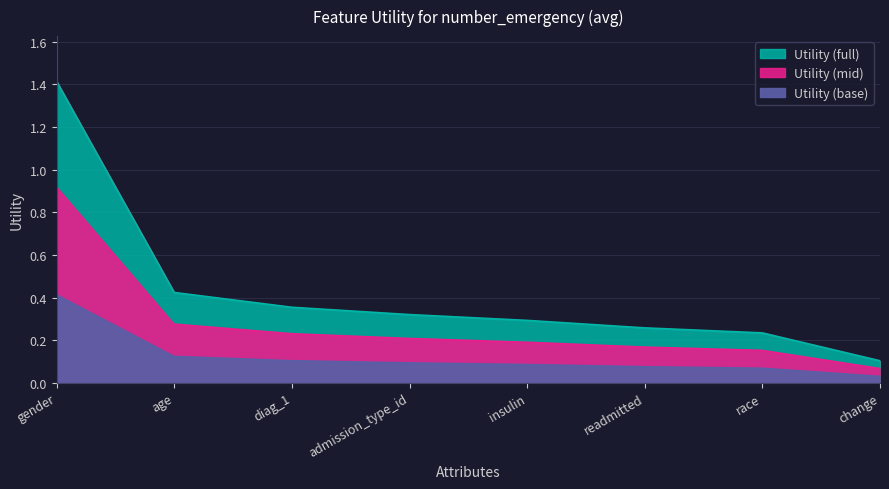

What position from the right is admission_type_id?

5